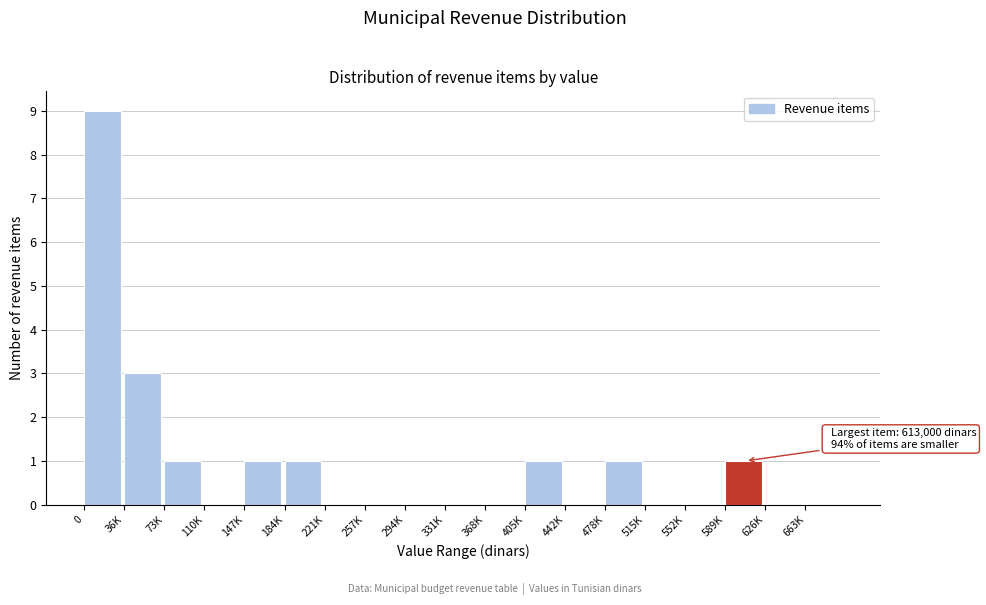

Reading left to right, list all the values displayed in this chart.

0=9	36K=3	73K=1	110K=0	147K=1	184K=1	221K=0	257K=0	294K=0	331K=0	368K=0	405K=1	442K=0	478K=1	515K=0	552K=0	589K=1	626K=0	663K=0